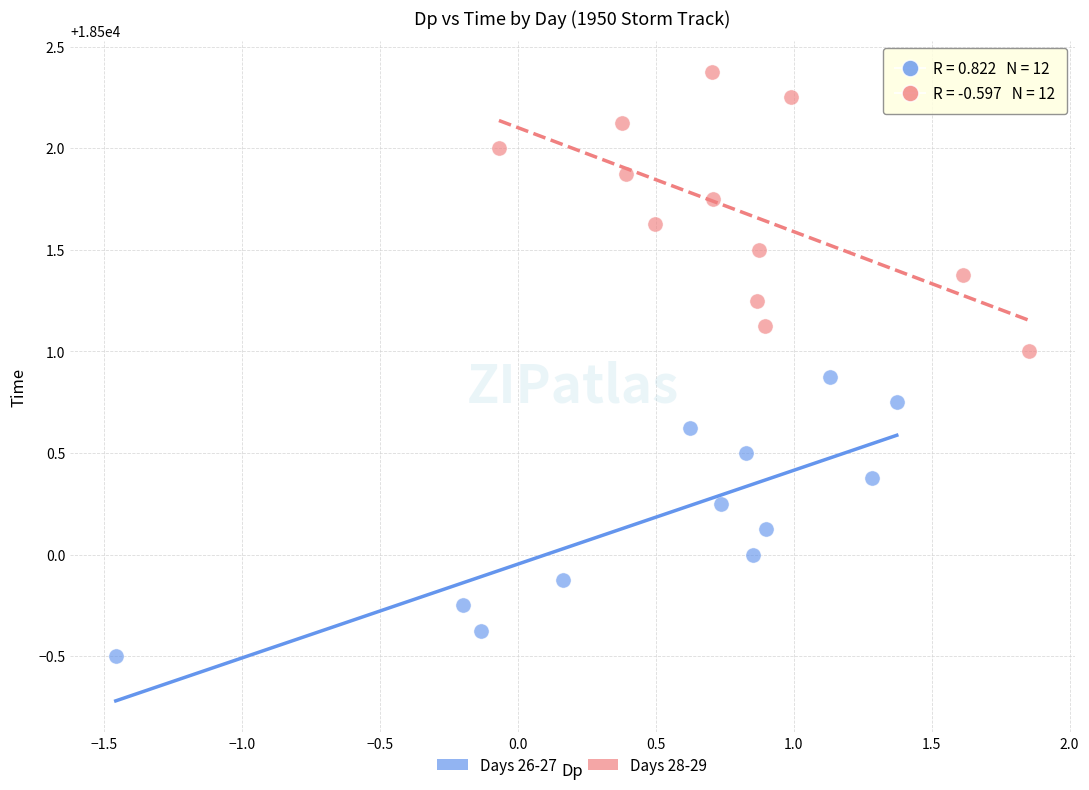

Which series contains the lowest Y value?

Days 26-27